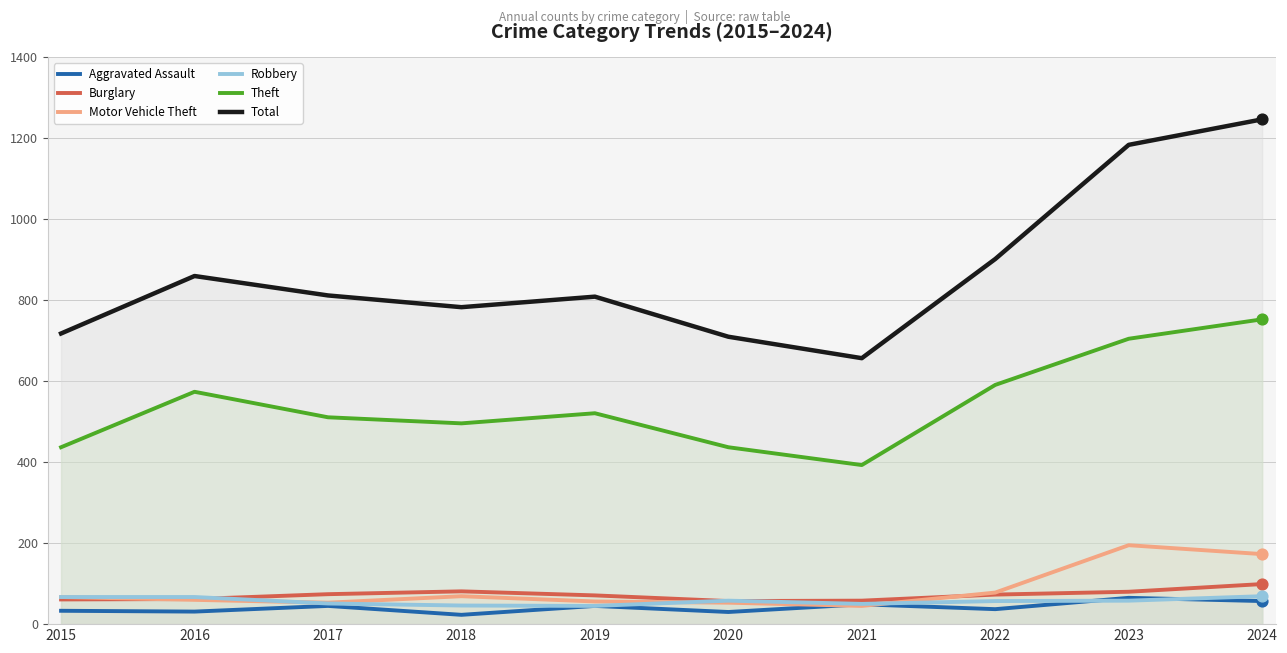

Which series reaches the minimum Y coordinate?

Aggravated Assault